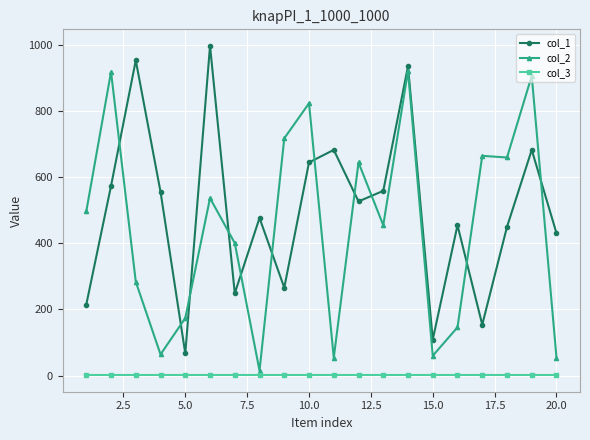

True or false: col_3 and col_1 cross at least once.

False